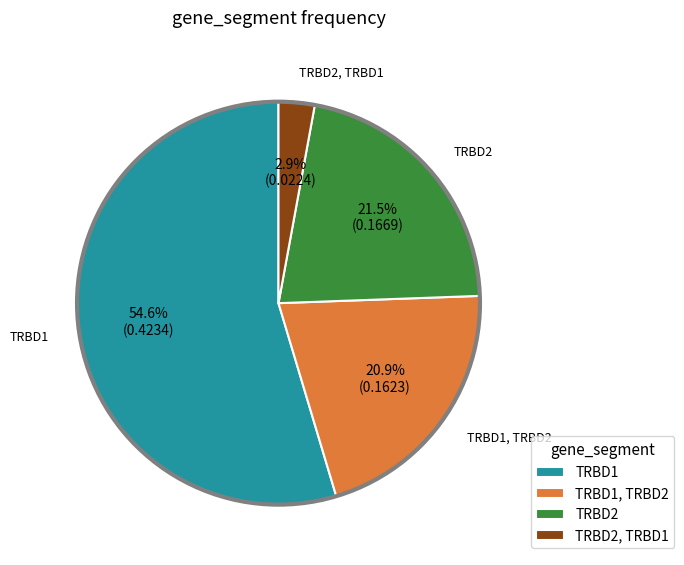

Which slice represents more than half of the pie?

TRBD1